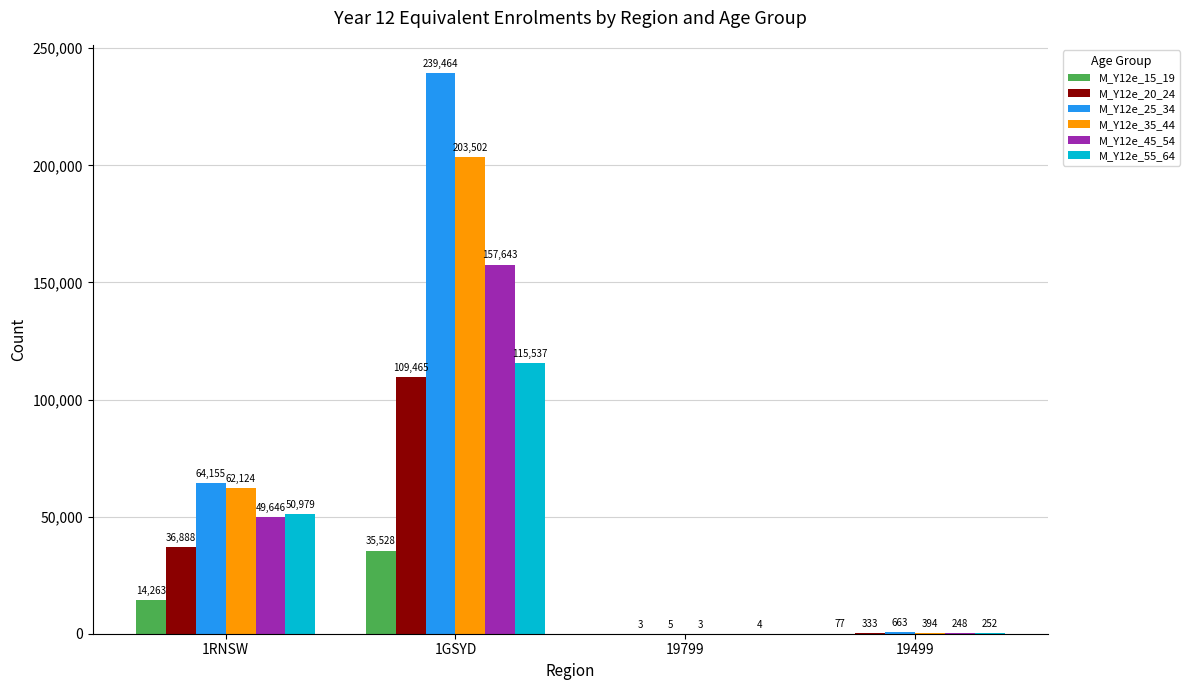

Which series changed the most between 1GSYD and 19499?

M_Y12e_25_34